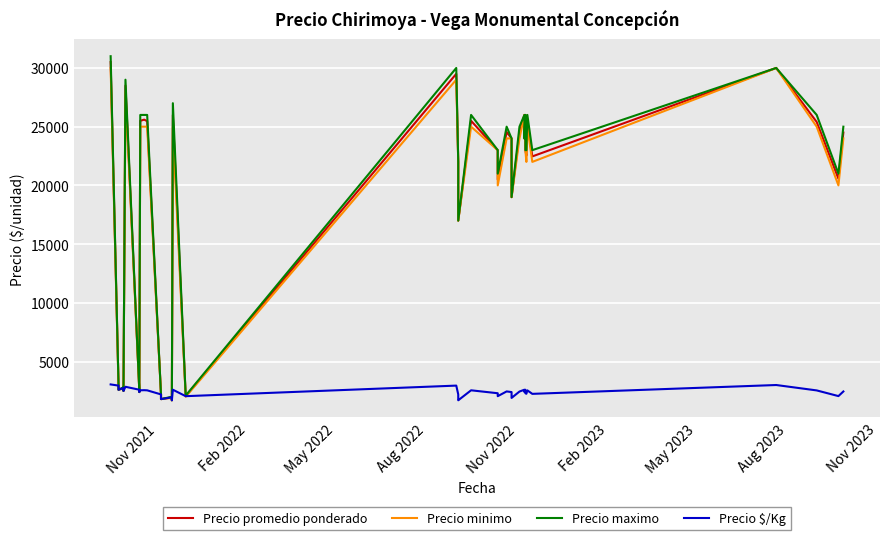

Is the value of Precio maximo at 36 greater than the value of Precio promedio ponderado at 27?

Yes